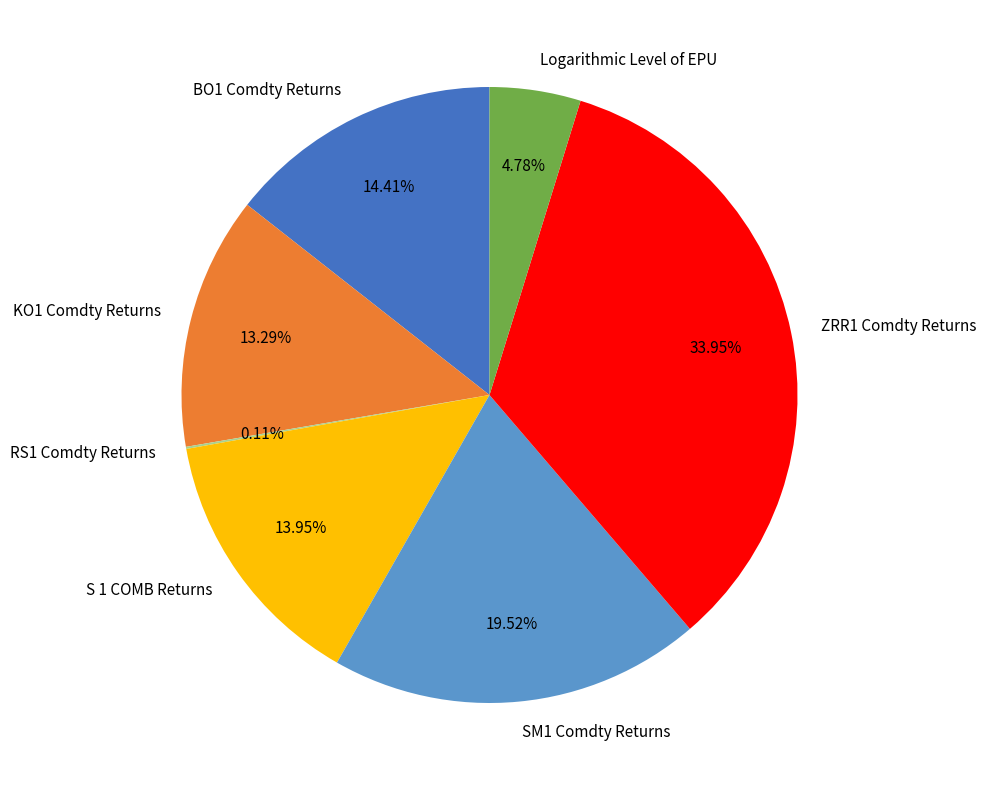

To the nearest percent, what percentage of the pie is Logarithmic Level of EPU?

5%